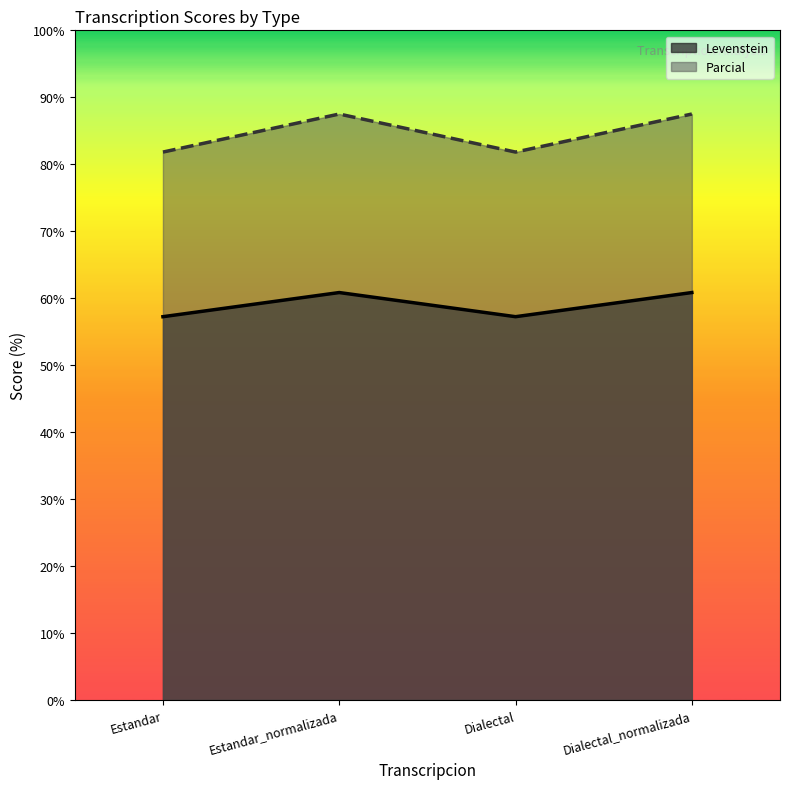

At which label does Levenstein reach its peak?

Estandar_normalizada